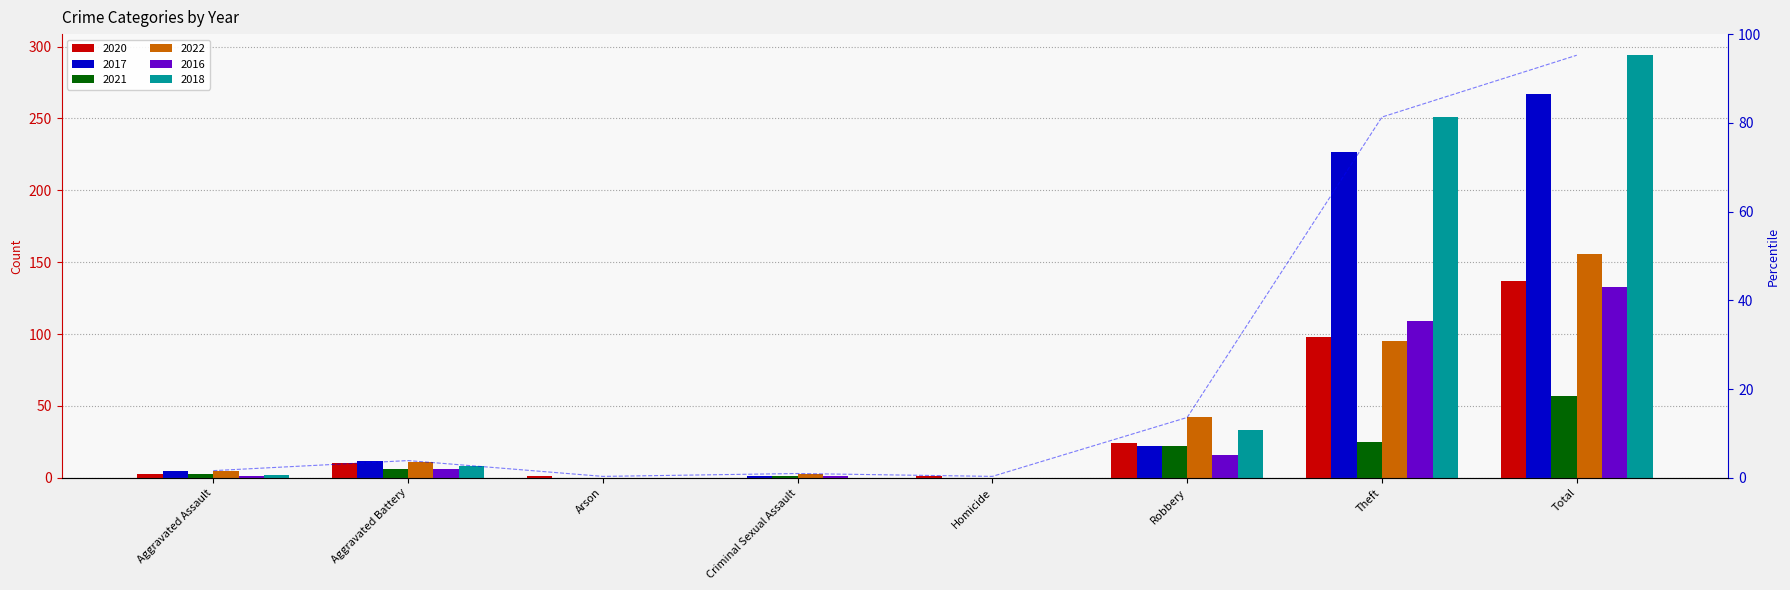

Reading left to right, extract all data points from this chart.

2020: 3	10	1	0	1	24	98	137
2017: 5	12	0	1	0	22	227	267
2021: 3	6	0	1	0	22	25	57
2022: 5	11	0	3	0	42	95	156
2016: 1	6	0	1	0	16	109	133
2018: 2	8	0	0	0	33	251	294